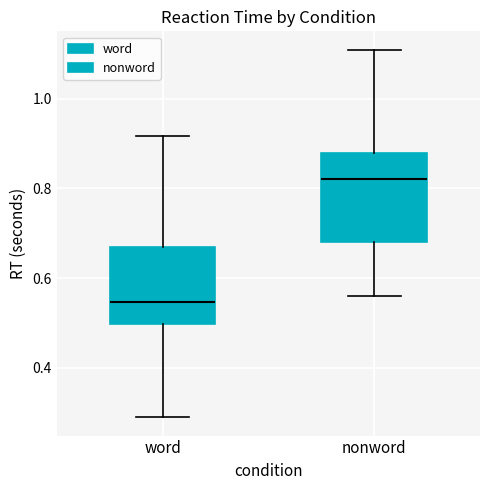

Which box is the tallest, from its lower edge to its upper edge?

nonword